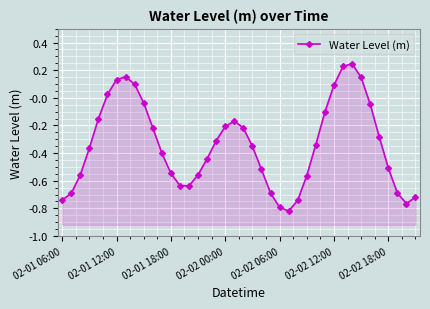

What is the approximate value at 23?

-0.7